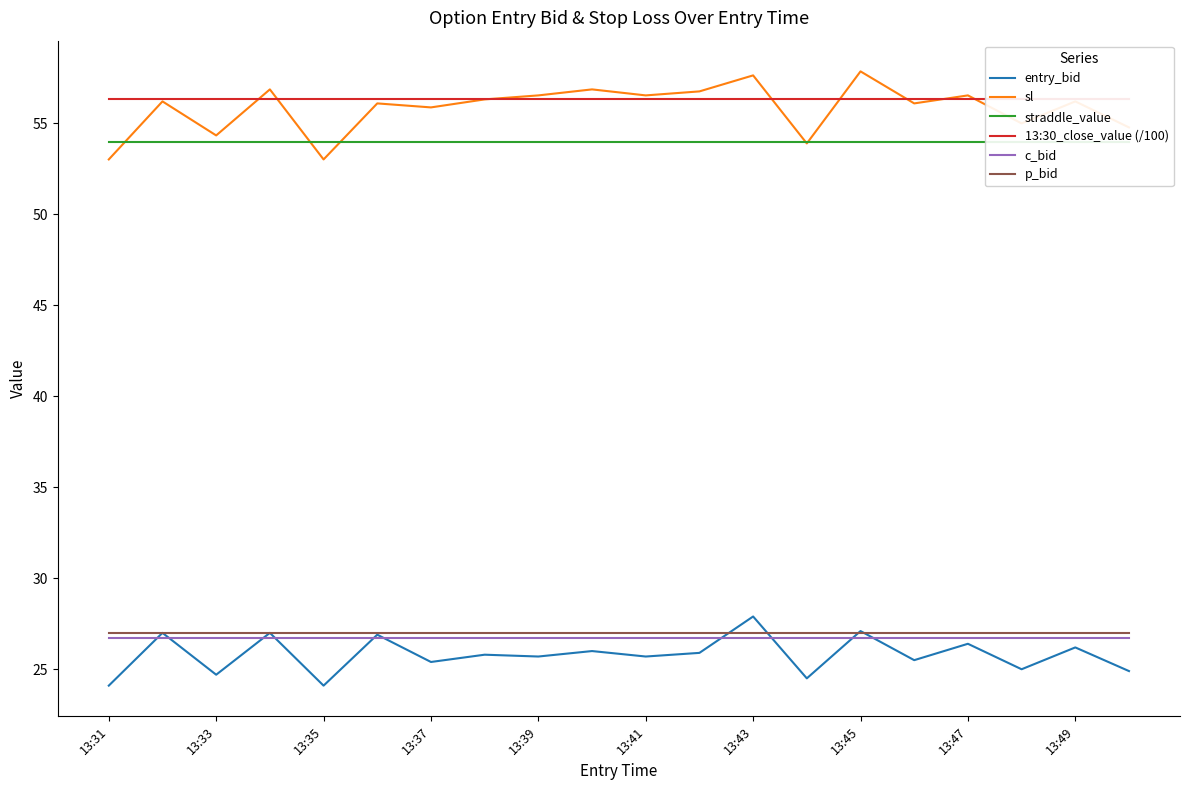

True or false: entry_bid has a value of 38.4 at 13:35.

False